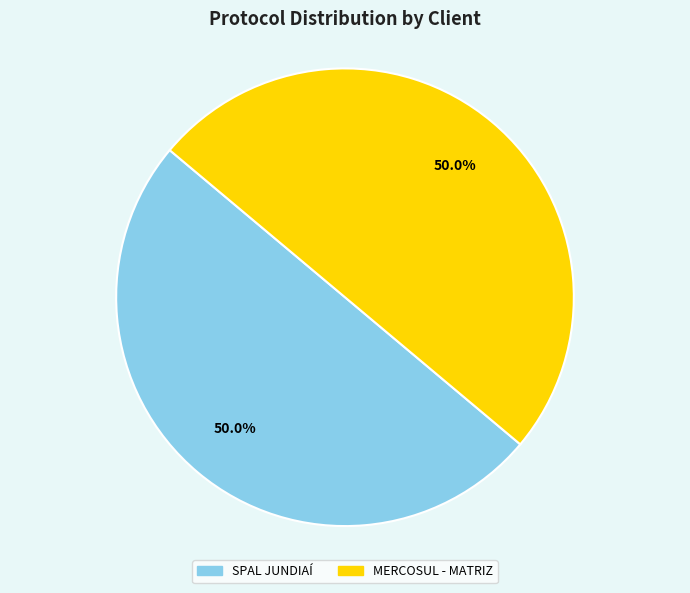

To the nearest percent, what is the average slice percentage?

50%